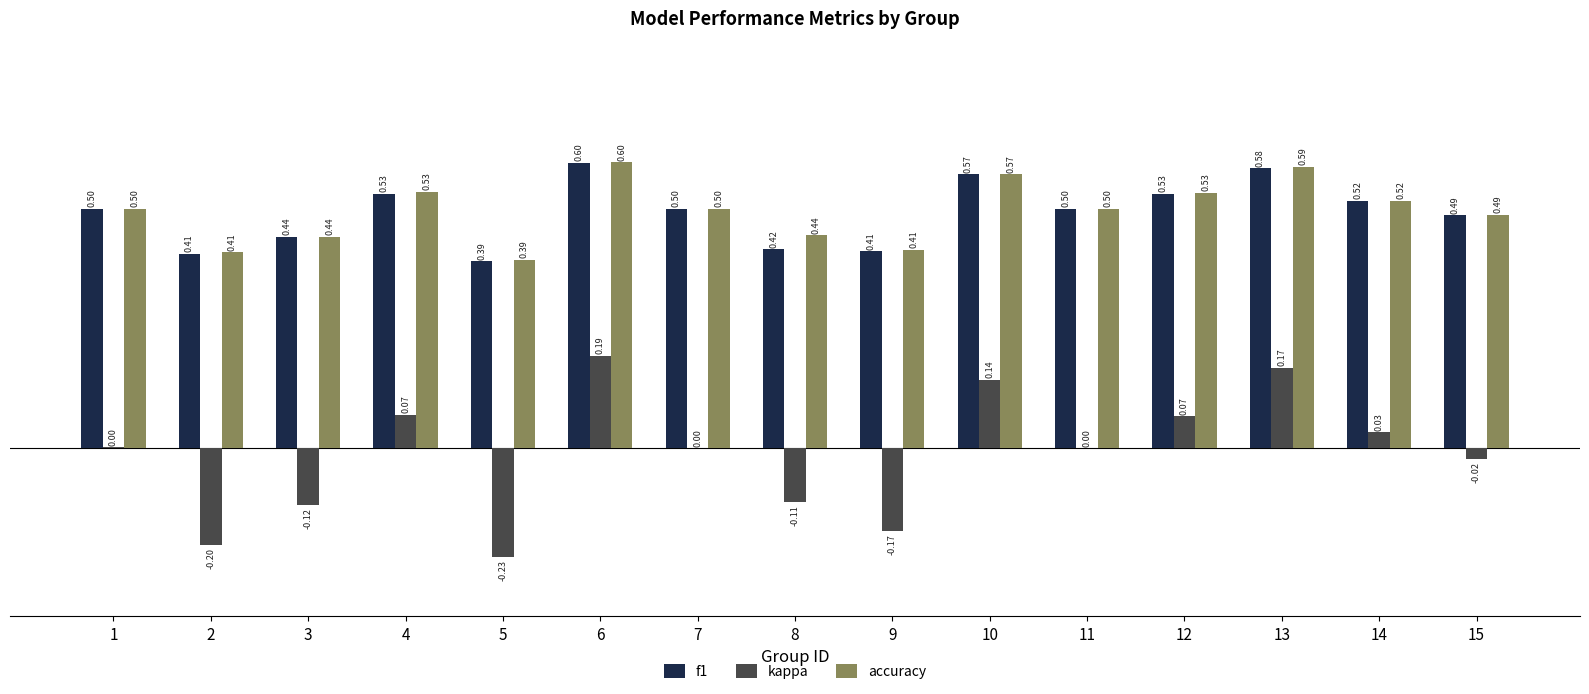

Count the number of categories in the chart.

15